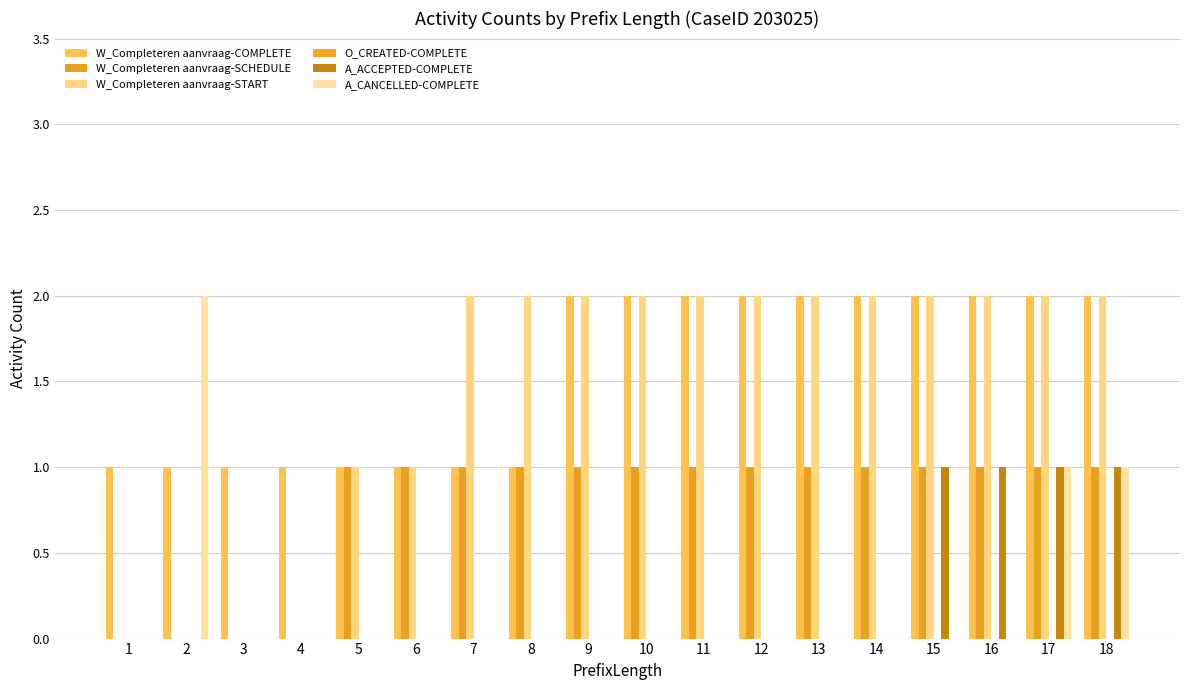

At how many categories does at least one series exceed 1?

13